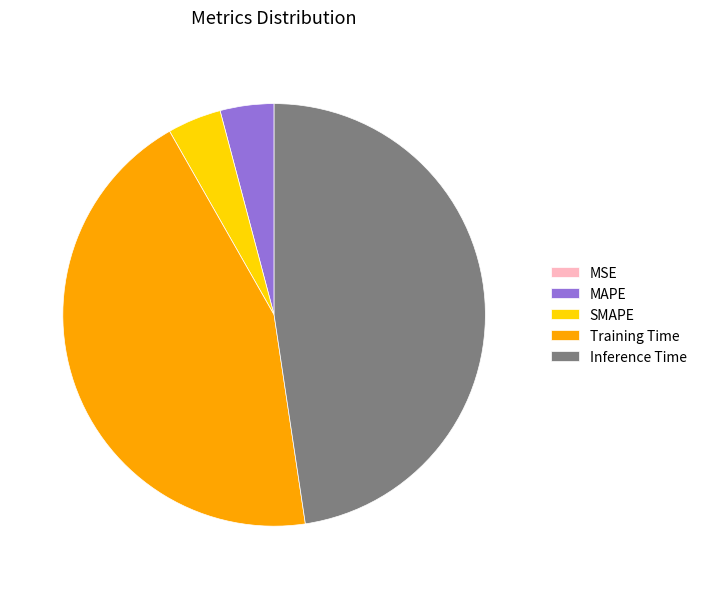

What is the largest slice in the pie chart?

Inference Time